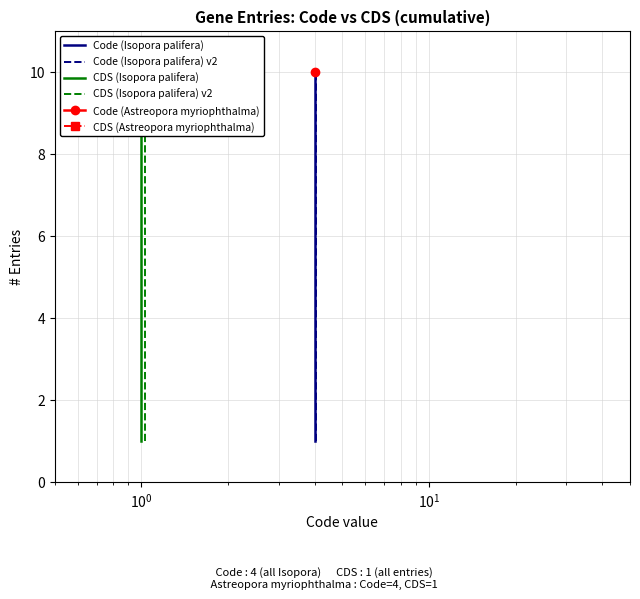

Which series has the largest total across all categories?

Code (Isopora palifera)